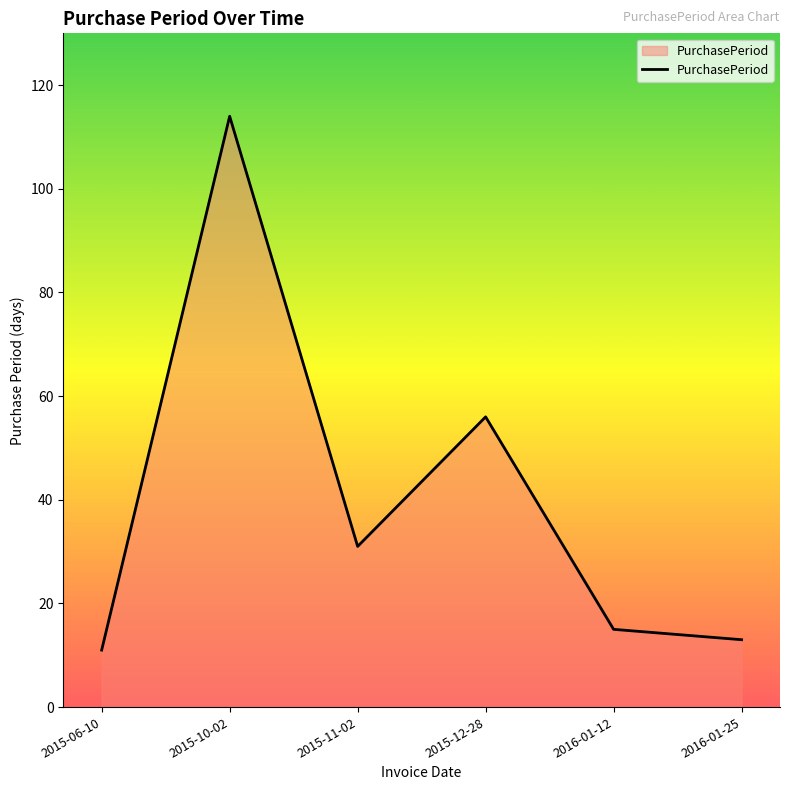

Rank the categories by value from highest to lowest.

2015-10-02, 2015-12-28, 2015-11-02, 2016-01-12, 2016-01-25, 2015-06-10